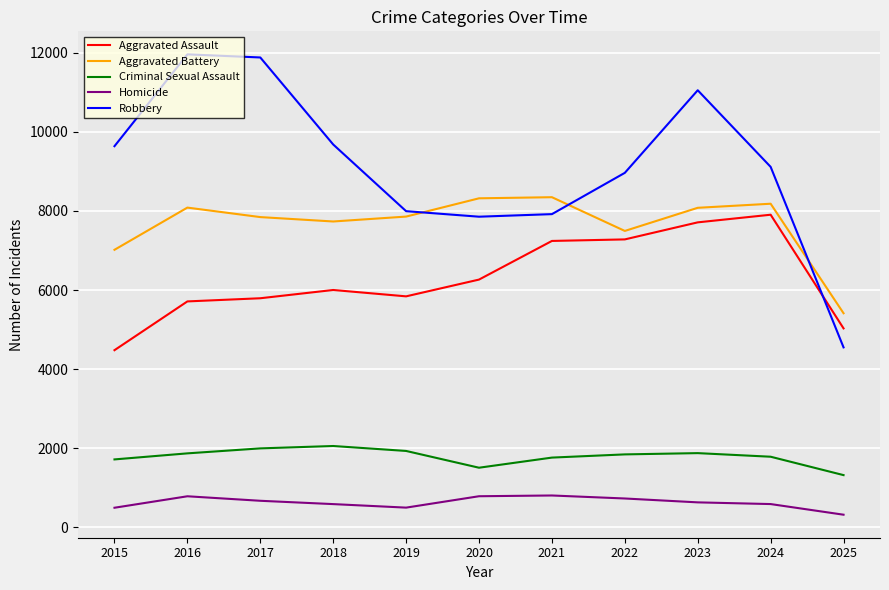

True or false: Homicide and Criminal Sexual Assault cross at least once.

False